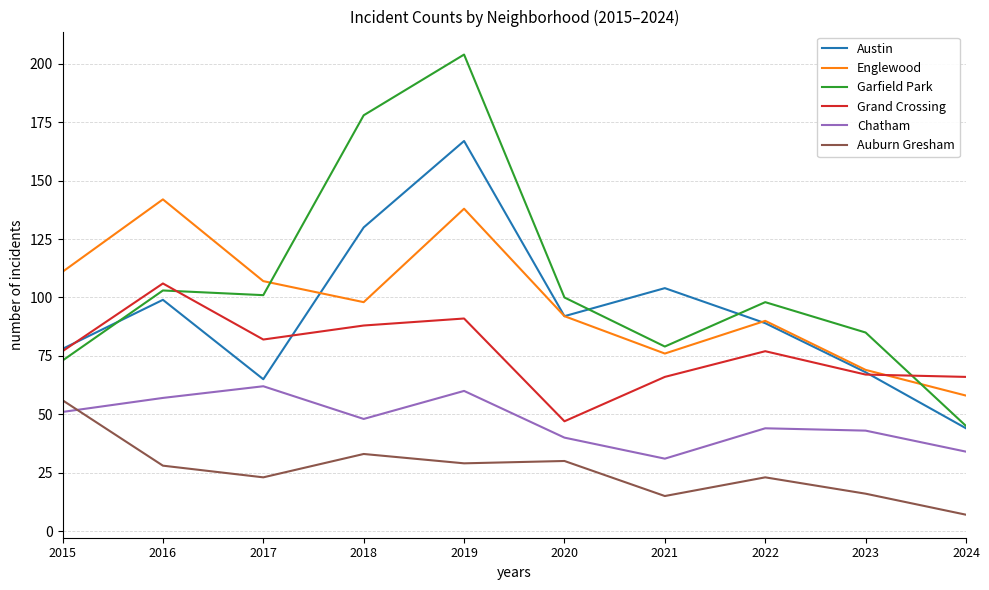

At how many categories does at least one series exceed 168?

2